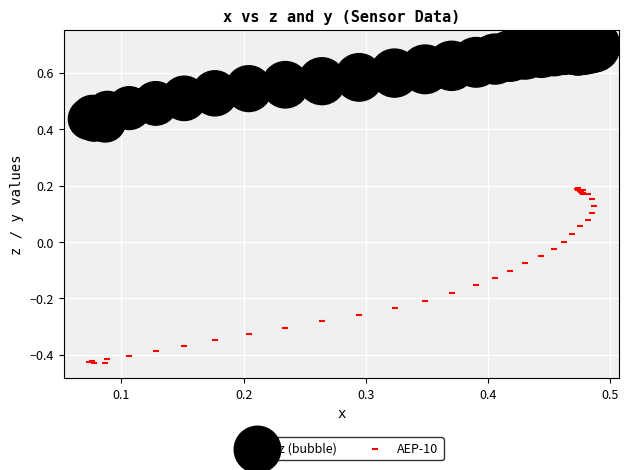

Which series has the largest Y range (max minus min)?

AEP-10